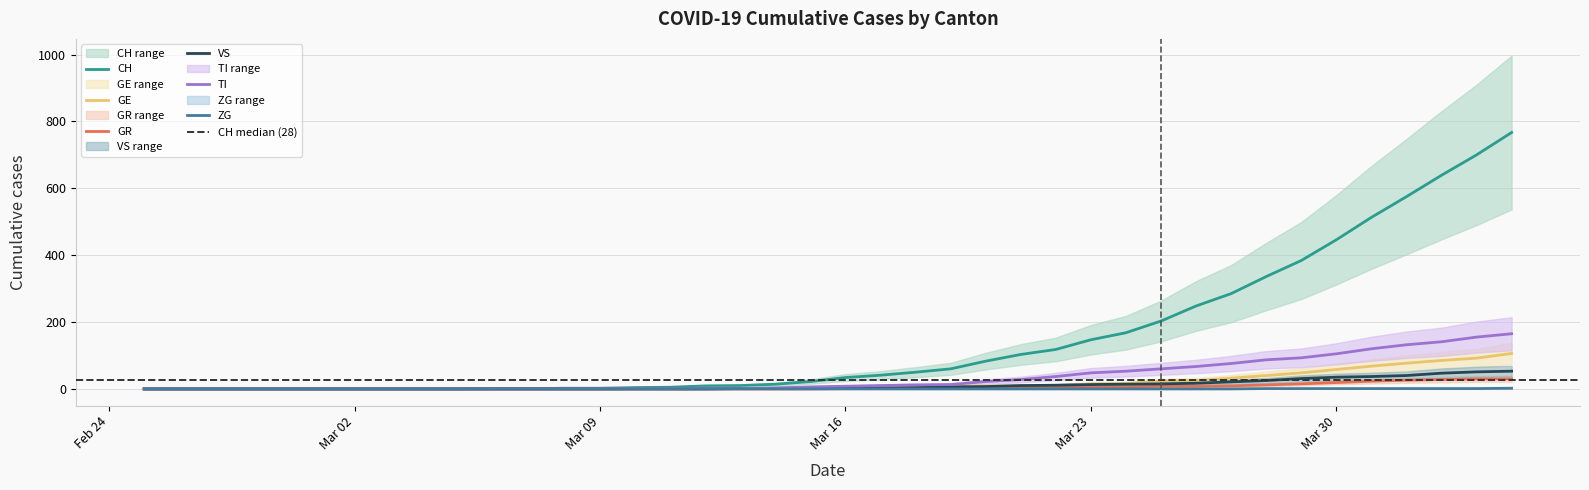

What position from the left is 2020-03-07?

12